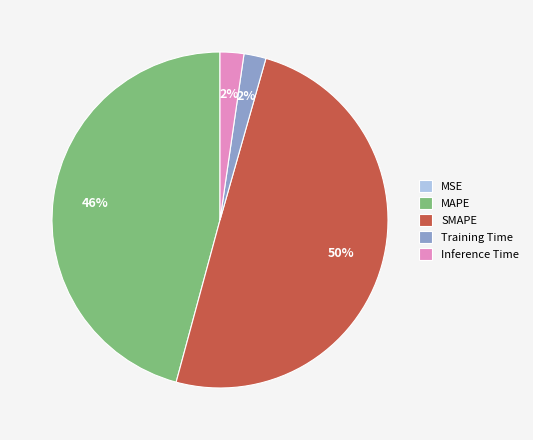

Is Training Time the majority of the pie?

No